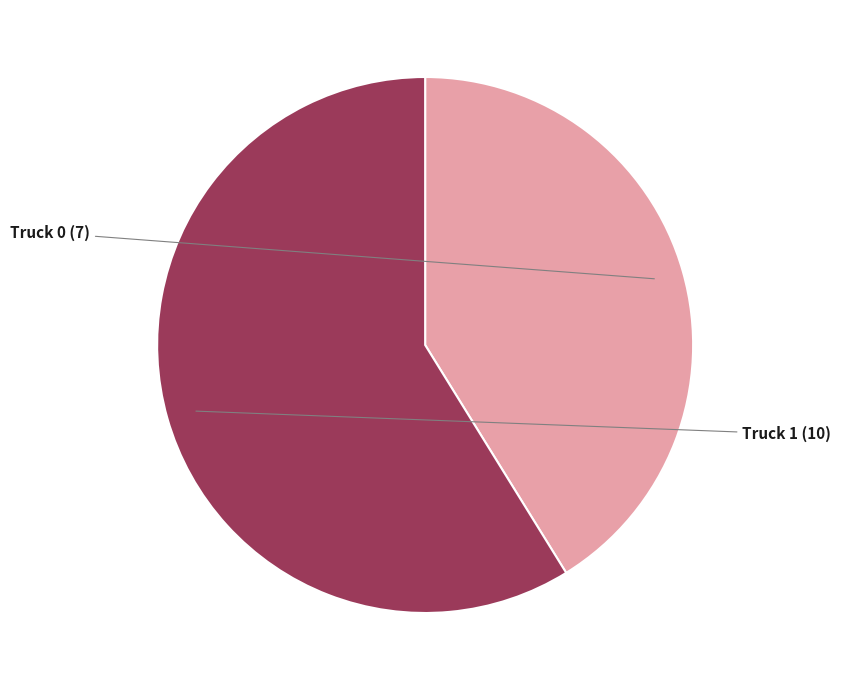

Is there a majority slice in this chart?

Yes